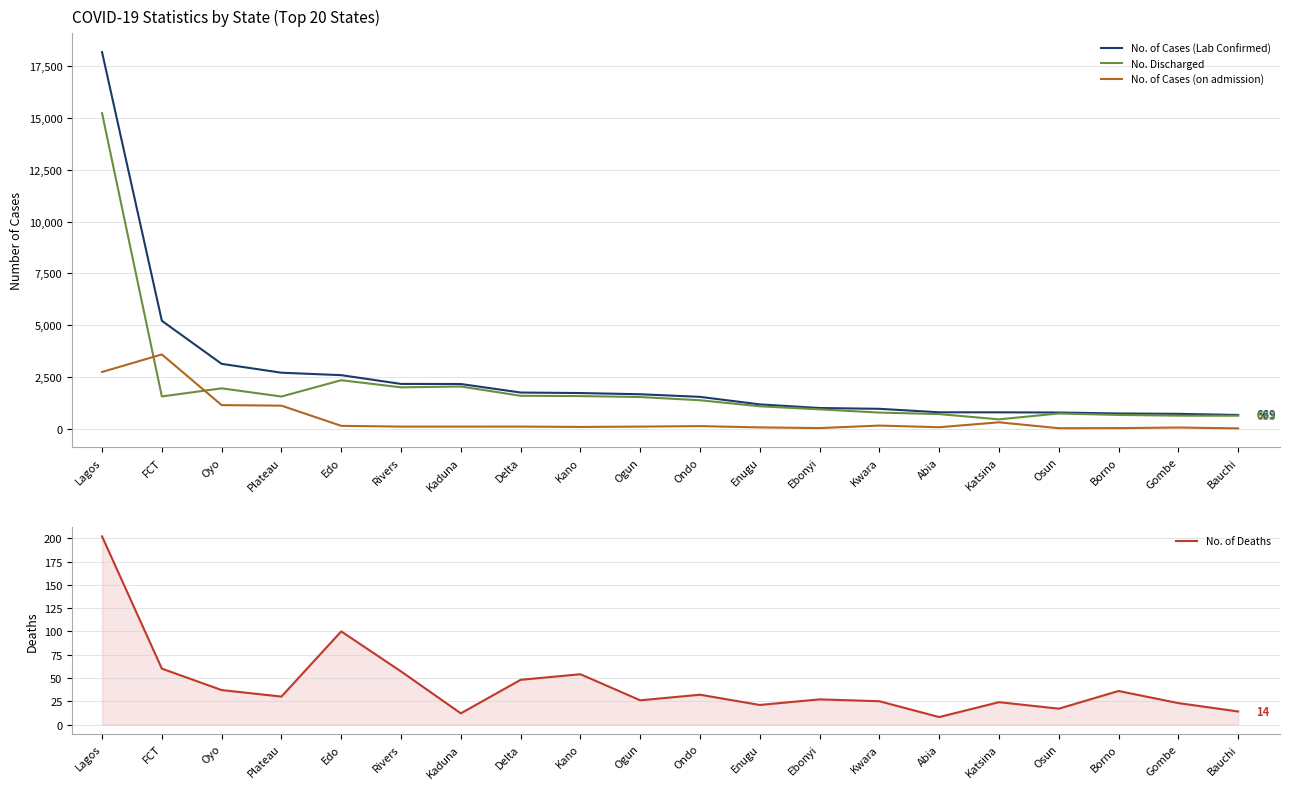

True or false: No. of Deaths has a value of 30 at Plateau.

True